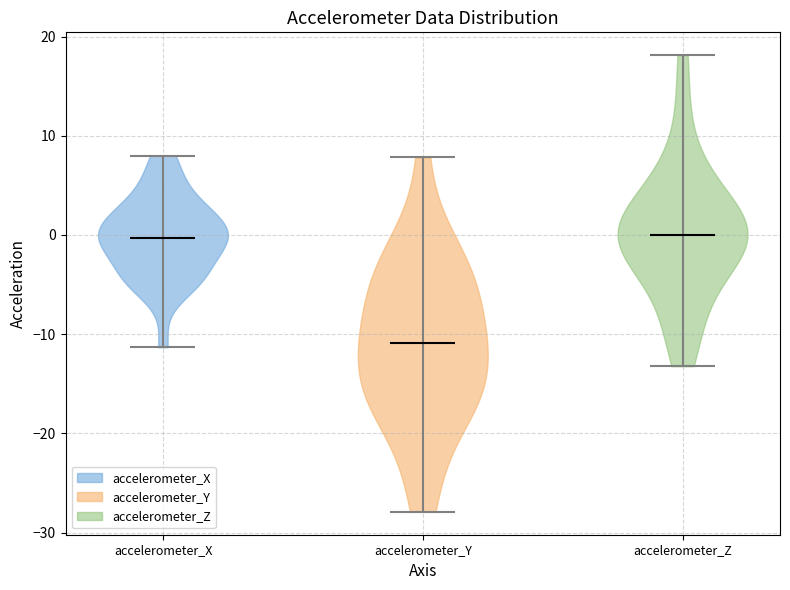

Where does the median line of the violin for accelerometer_Z sit on the y-axis? The values are not printed on the chart, so give them approximately, as read against the axis.

0